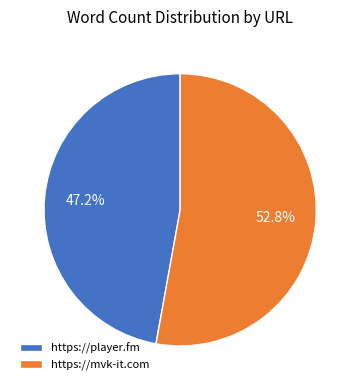

What is the total percentage of https://mvk-it.com and https://player.fm?

100.0%